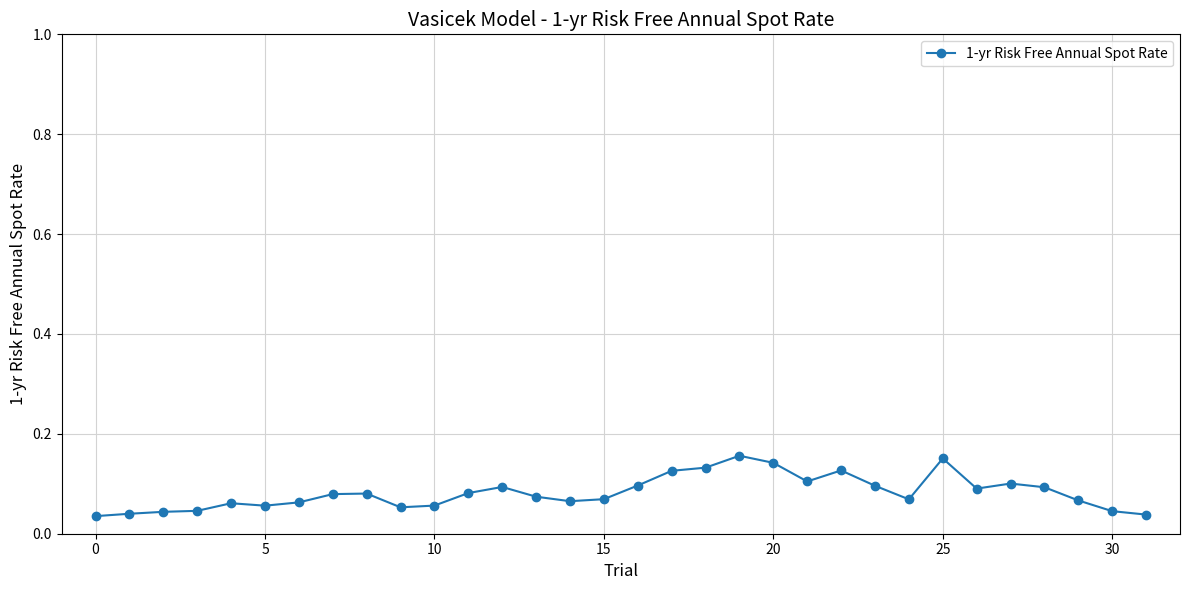

What is the sum of all values?

2.6